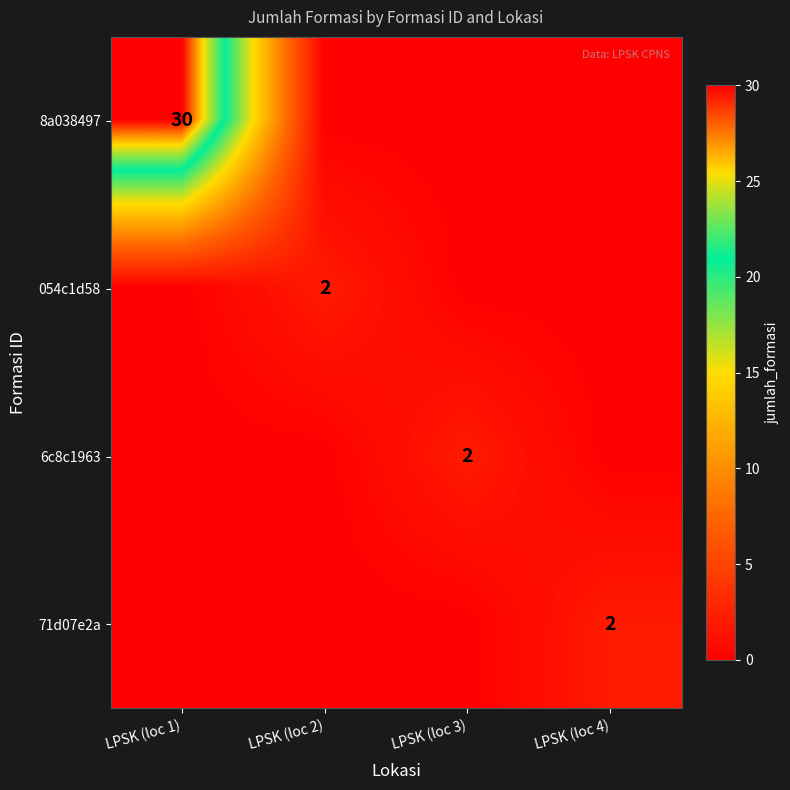

At which category does the chart reach its peak across all series?

LPSK (loc 1)